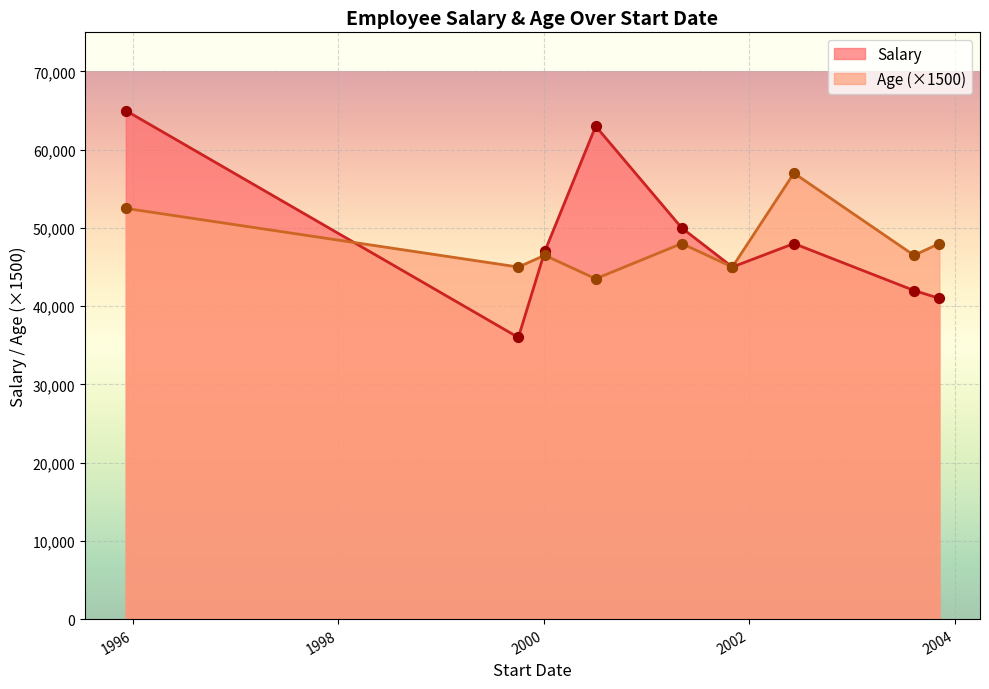

Which series contains the highest Y value?

Salary